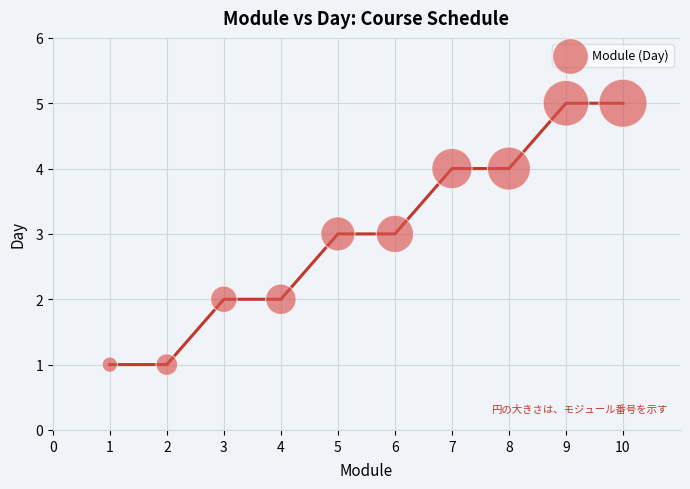

What is the average Y value?

3